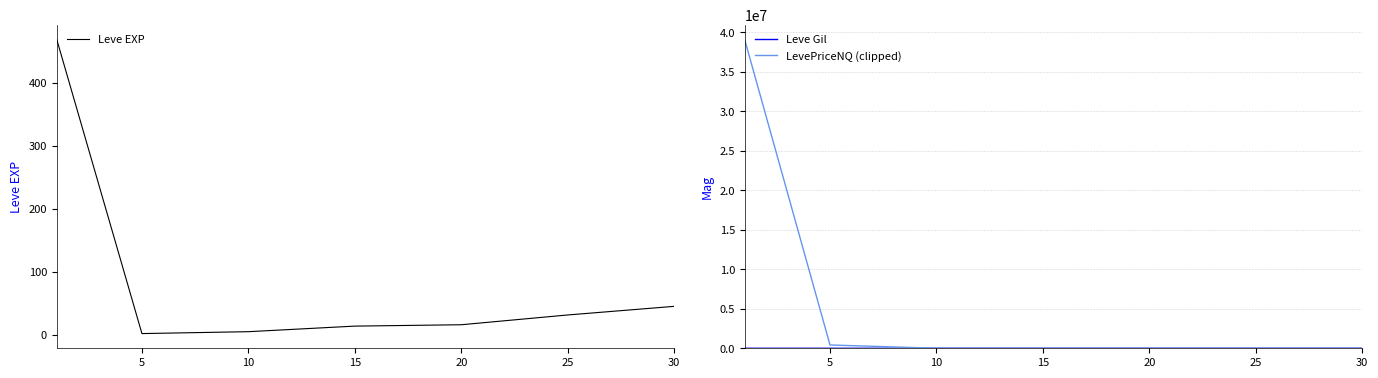

What is the difference between the Leve Gil values at 30 and 10?

254.2